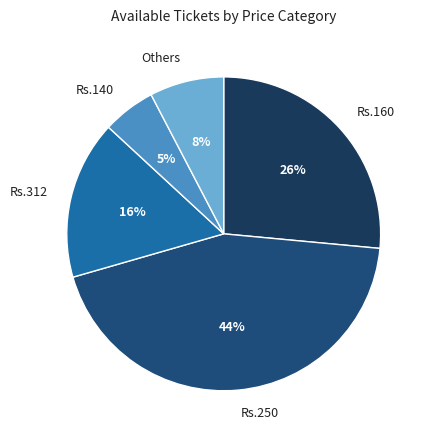

To the nearest percent, what is the combined percentage of Others and Rs.140?

13%